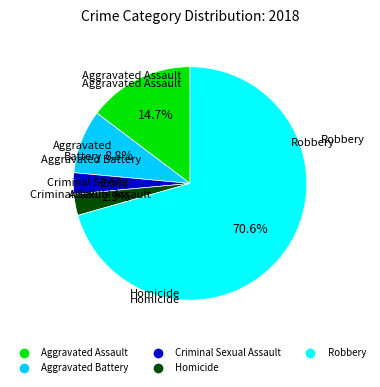

To the nearest percent, what is the difference between the largest and smallest slice percentages?

68%